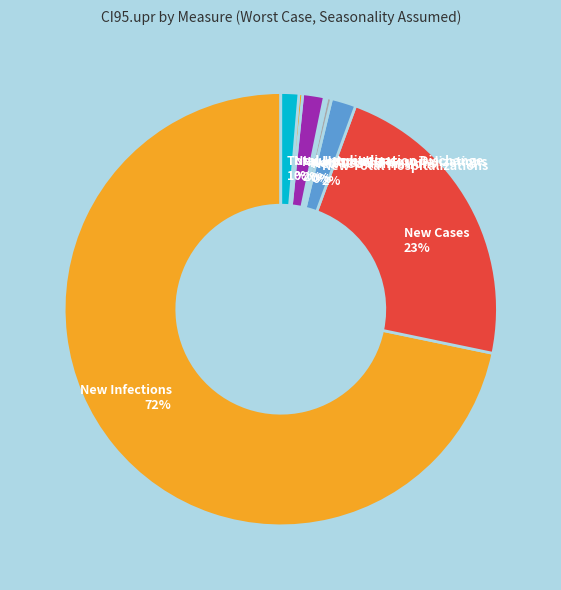

Between New Non-ICU Hospitalizations and New ICU admissions, which is larger?

New Non-ICU Hospitalizations